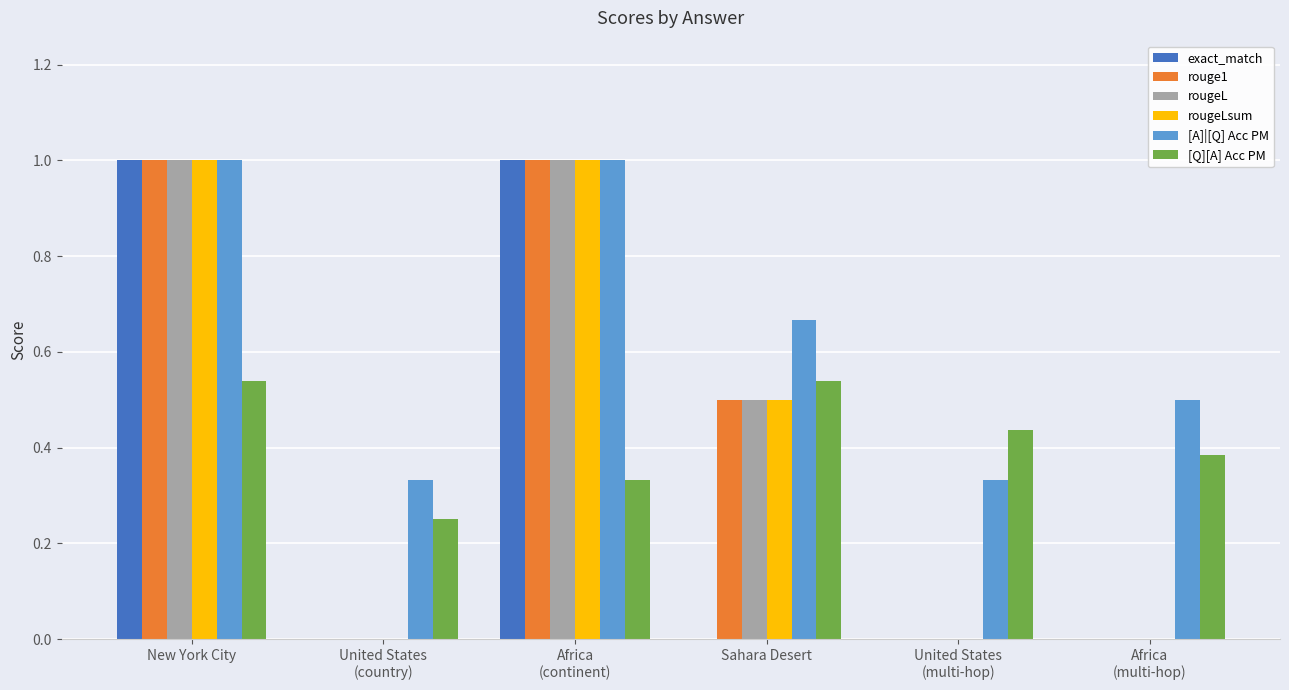

The value of rougeLsum at Sahara Desert is 0.1. True or false?

False